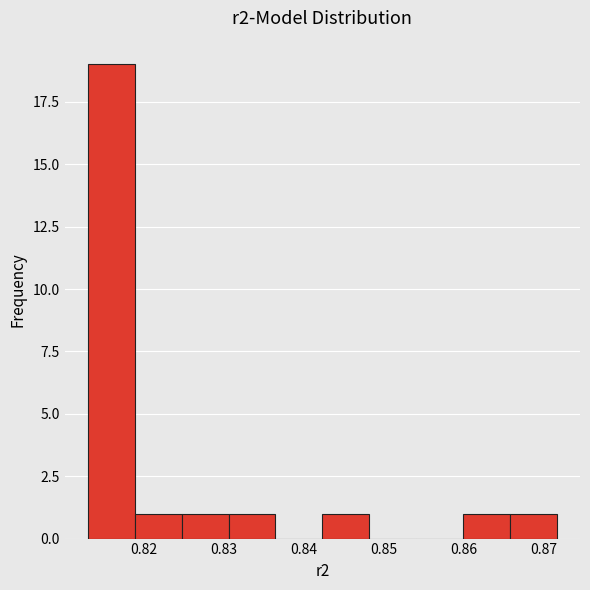

Reading left to right, transcribe this chart: for each bar, give the range it covers on the x-axis and its height. Neither the bar edges nor the heights are printed on the chart, so give them approximately, as read against the axes.

0.813 to 0.819: 19
0.819 to 0.825: 1
0.825 to 0.831: 1
0.831 to 0.836: 1
0.836 to 0.842: 0
0.842 to 0.848: 1
0.848 to 0.854: 0
0.854 to 0.860: 0
0.860 to 0.866: 1
0.866 to 0.872: 1